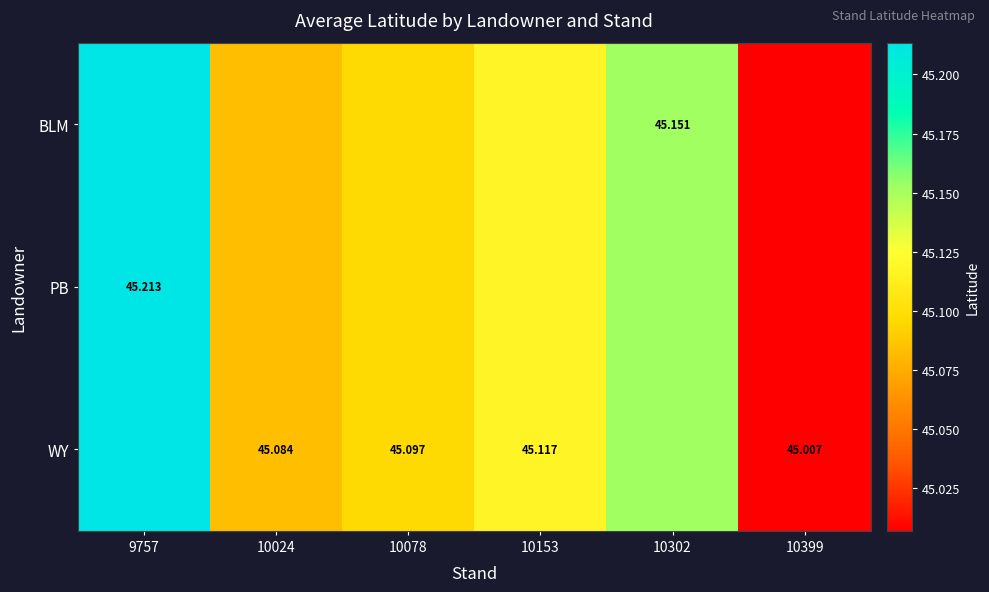

Is the value of WY at 10024 greater than the value of BLM at 10302?

No